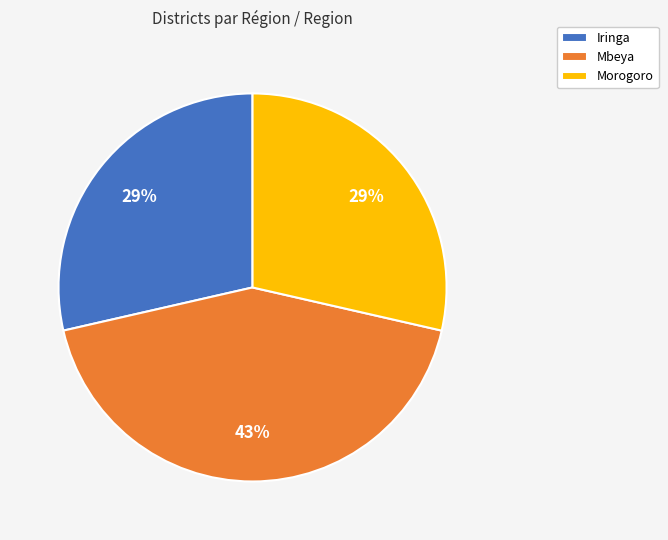

Which category has the biggest portion of the pie?

Mbeya